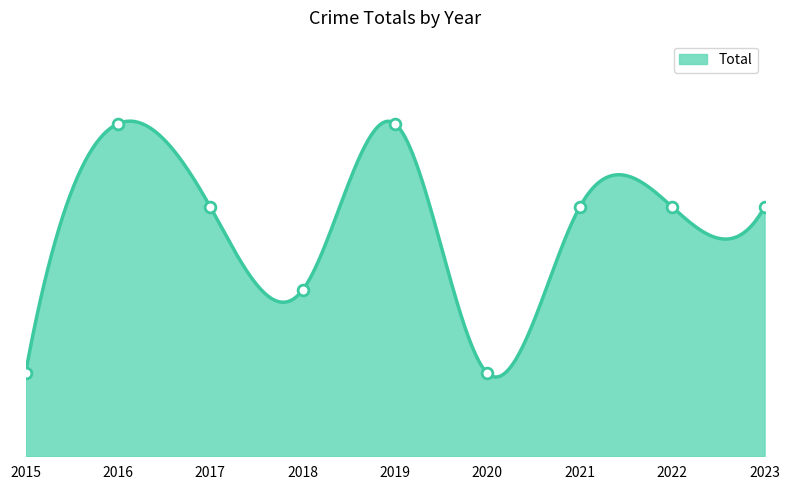

What is the change in value from 2016 to 2022?

-1